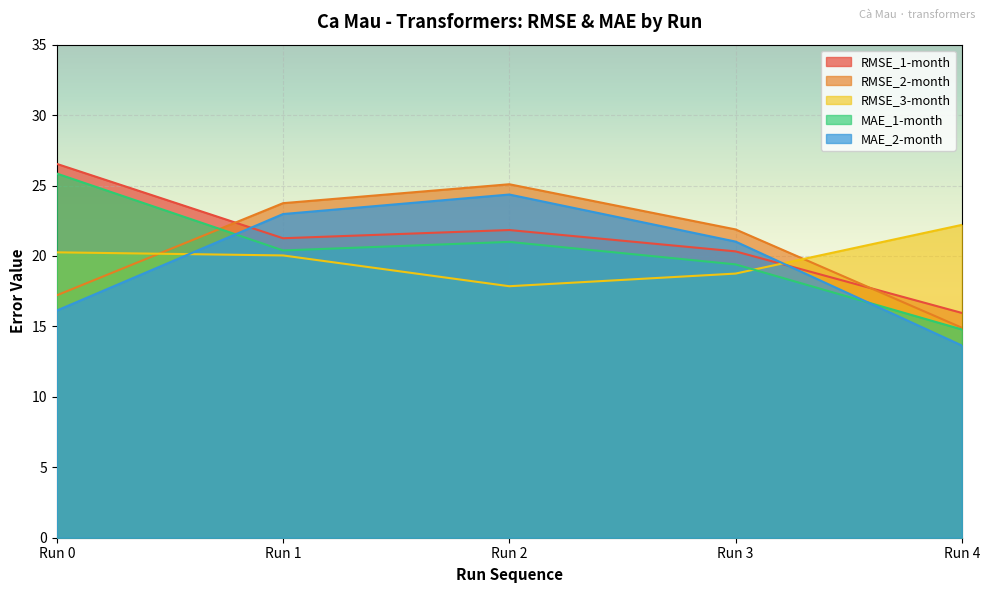

Reading right to left, extract all data points from this chart.

RMSE_1-month: Run 4=16.0	Run 3=20.3	Run 2=21.8	Run 1=21.3	Run 0=26.5
RMSE_2-month: Run 4=14.9	Run 3=21.9	Run 2=25.1	Run 1=23.7	Run 0=17.2
RMSE_3-month: Run 4=22.2	Run 3=18.8	Run 2=17.9	Run 1=20.0	Run 0=20.3
MAE_1-month: Run 4=14.8	Run 3=19.4	Run 2=21.0	Run 1=20.4	Run 0=25.8
MAE_2-month: Run 4=13.6	Run 3=21.0	Run 2=24.4	Run 1=23.0	Run 0=16.1